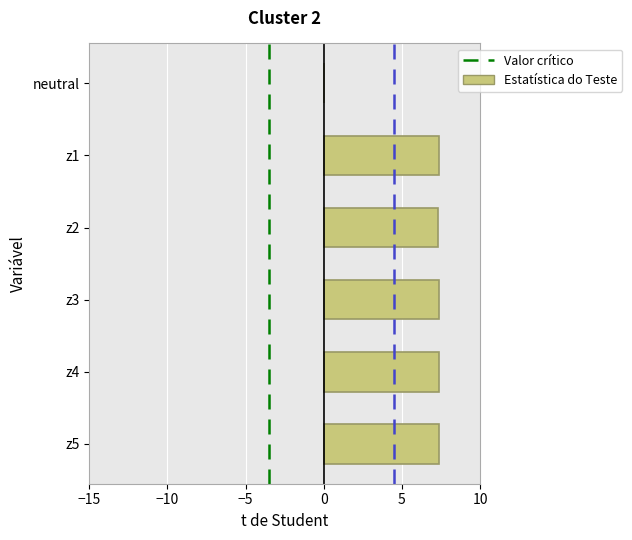

Where is the data nearest to the value 3?

neutral